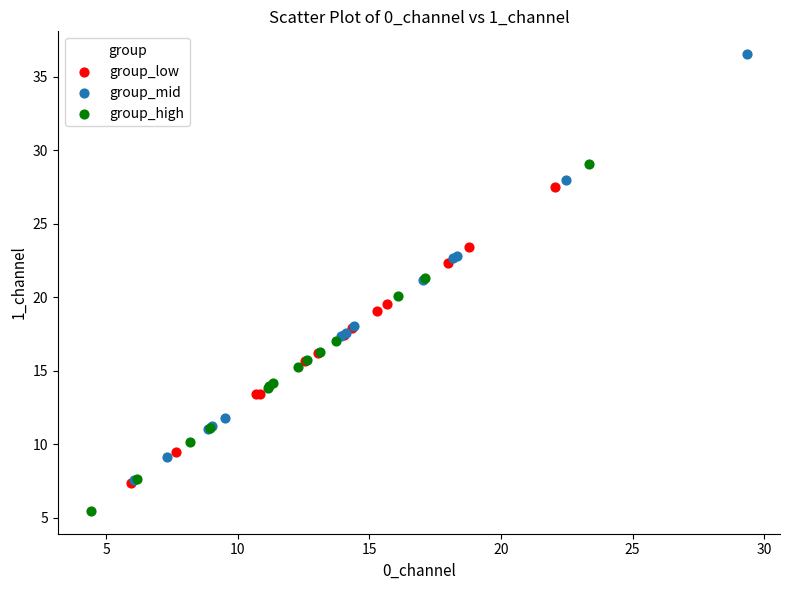

Which series reaches the maximum Y coordinate?

group_mid